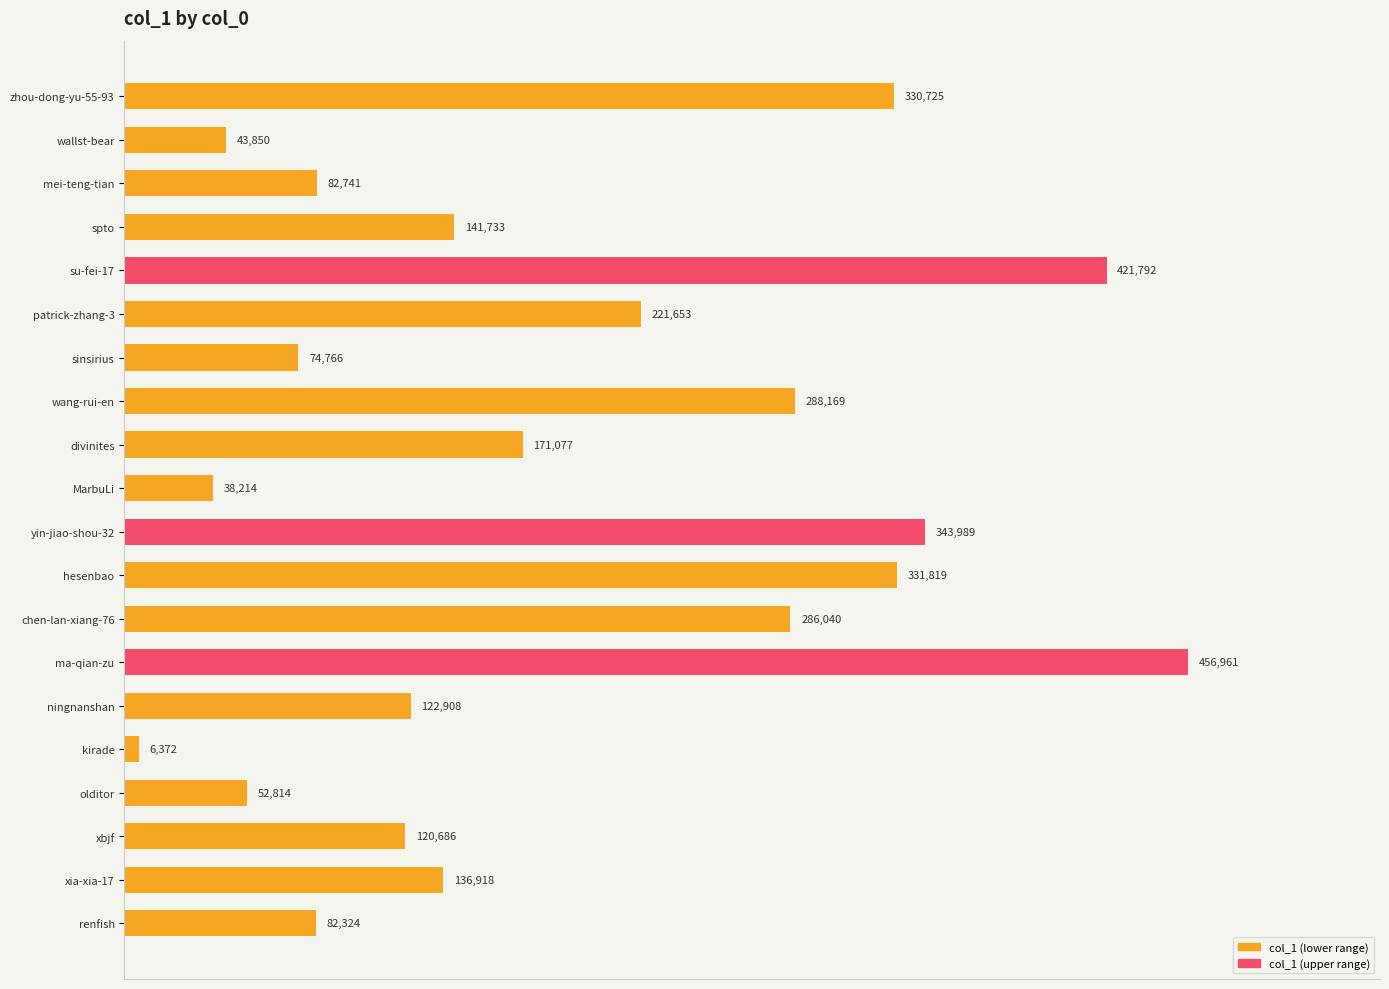

What is the change in value from wang-rui-en to ningnanshan?

-165261